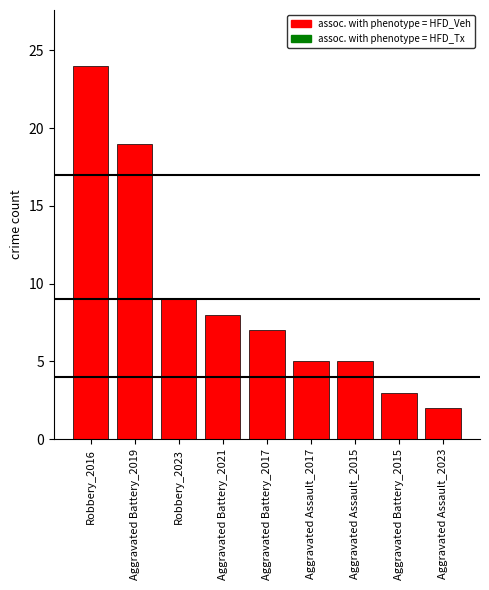

Between Aggravated Assault_2023 and Aggravated Assault_2017, which is larger?

Aggravated Assault_2017